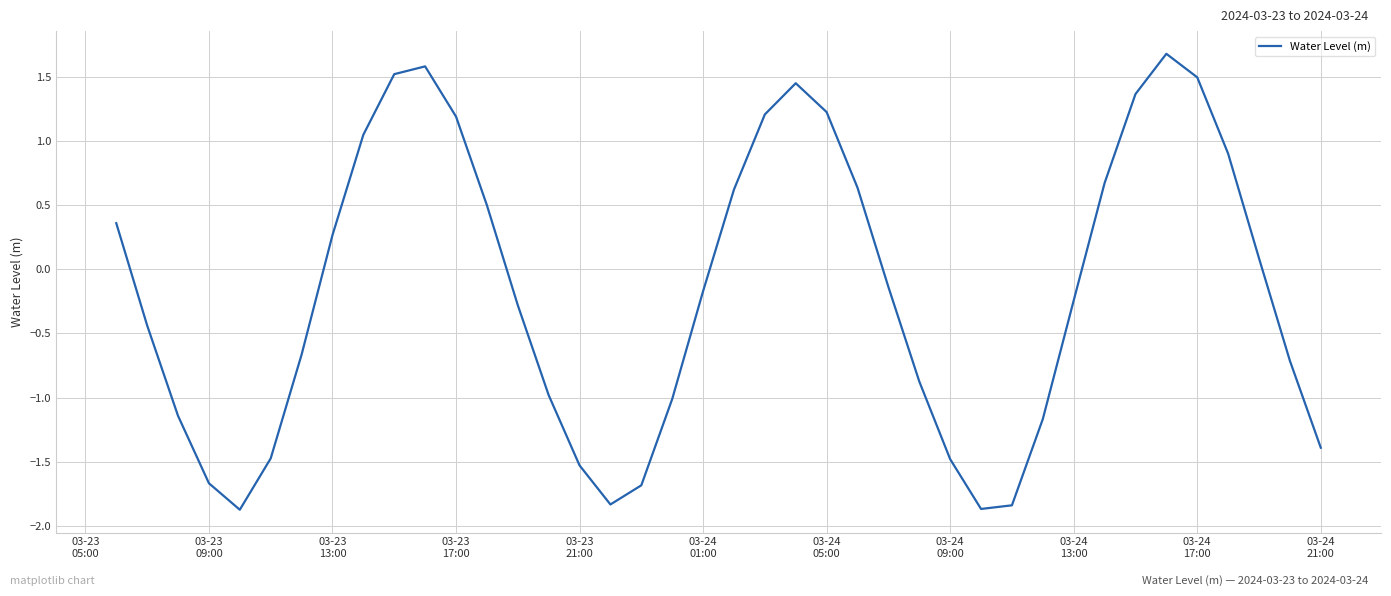

What is the smallest value displayed?

-1.9